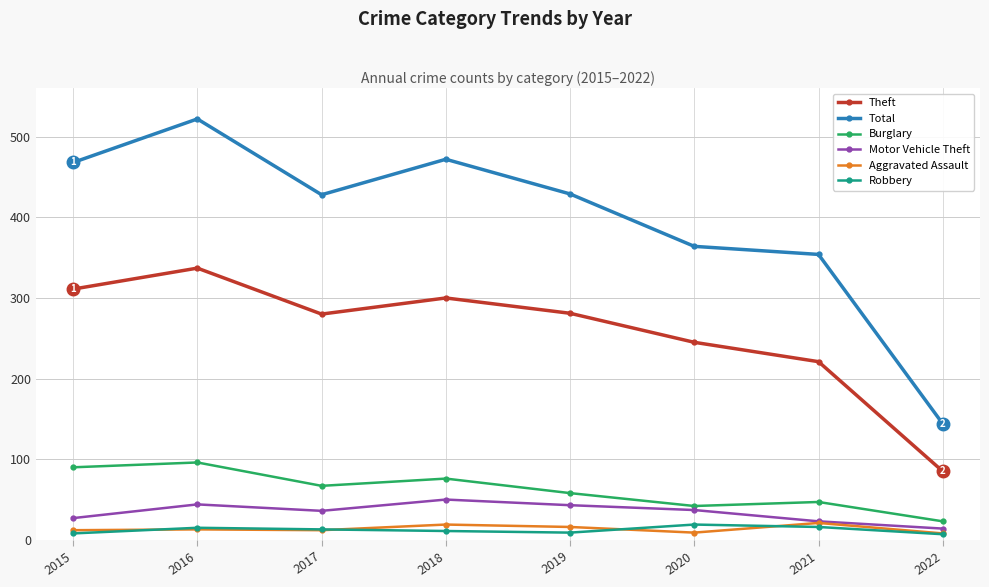

What is the total value across all series at 2017?

836